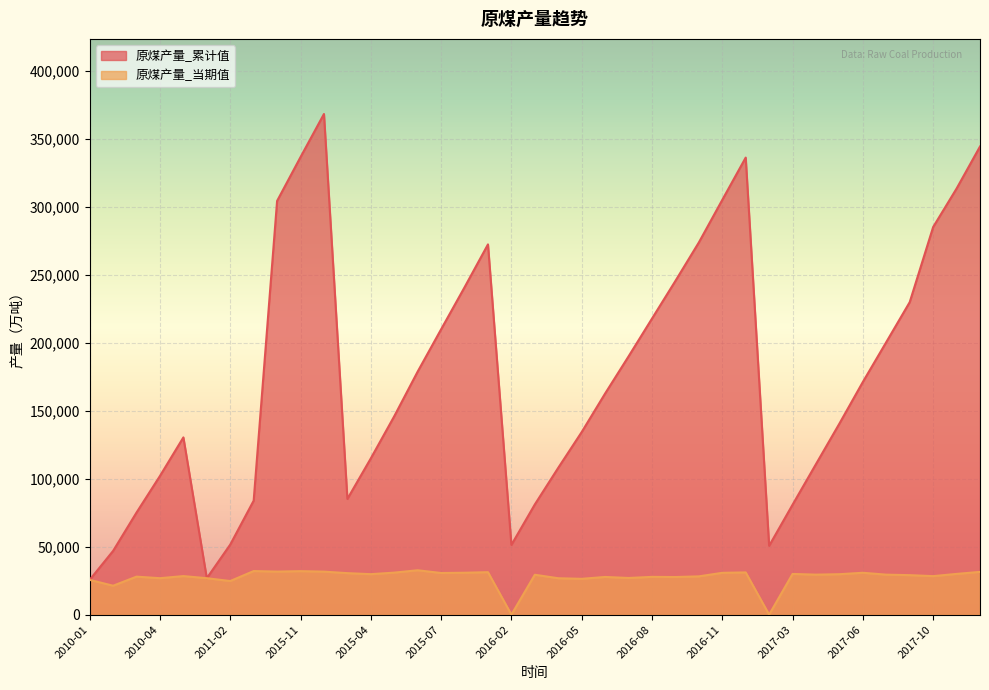

What is the difference between the highest and lowest values at 2015-08?

210064.2